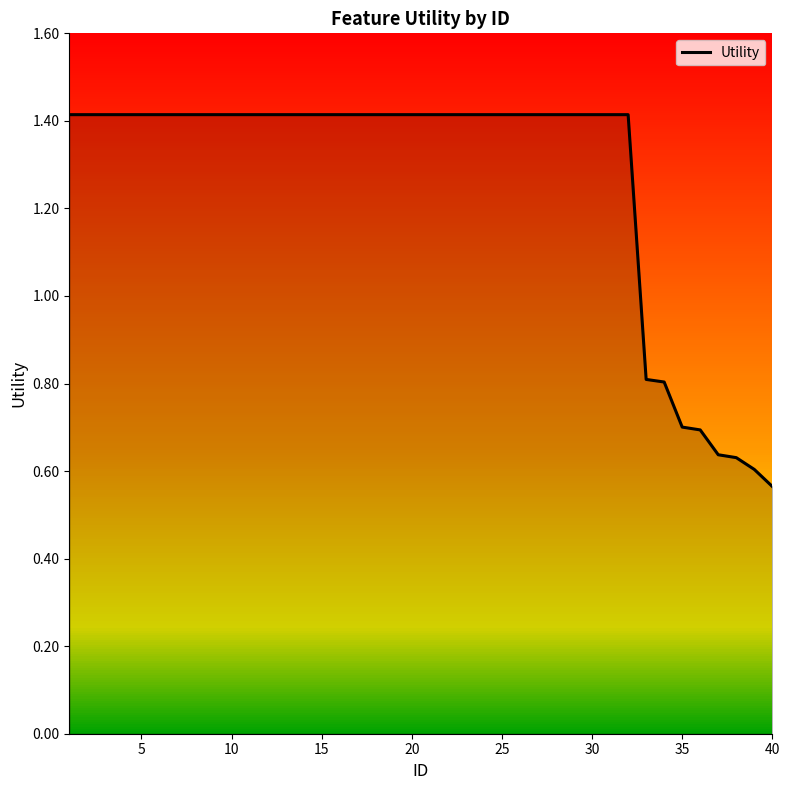

Is it true that Utility equals 1.0 at 5?

False